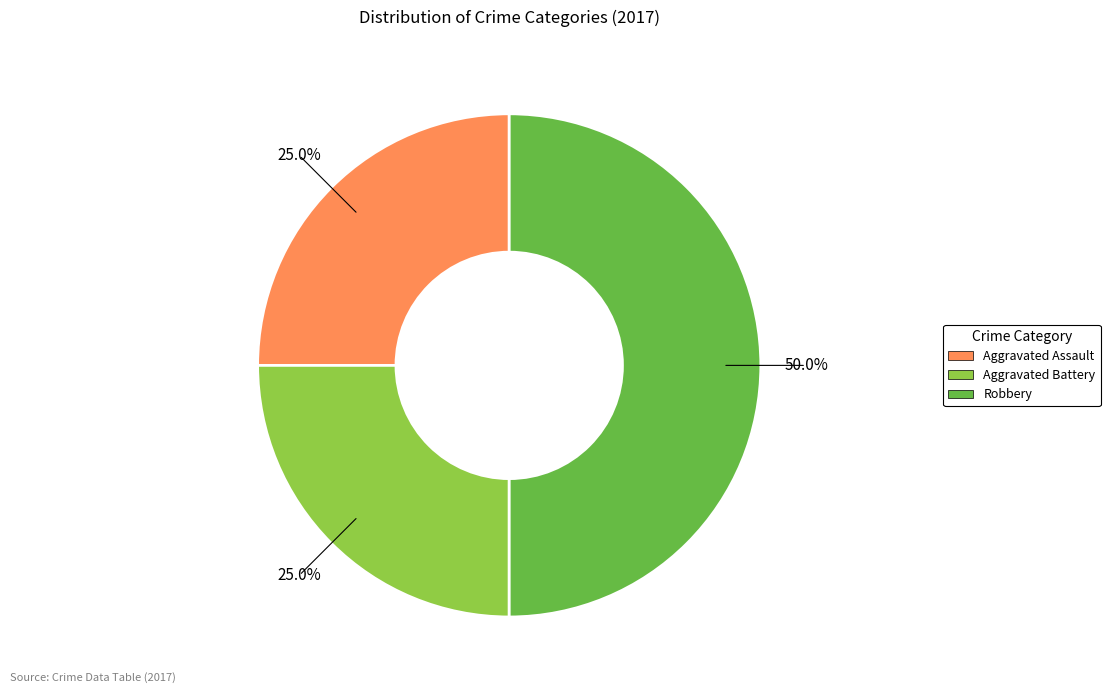

What percentage is the Robbery slice, to the nearest percent?

50%